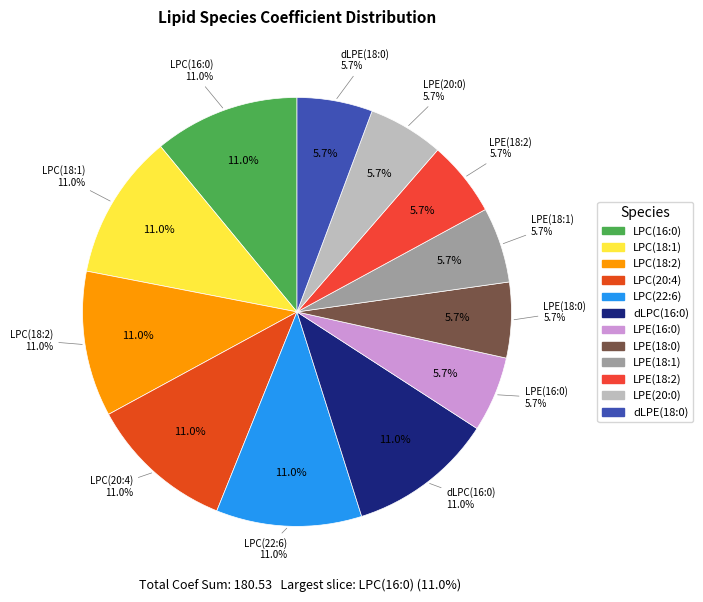

What is the smallest slice in the pie chart?

LPE(16:0)